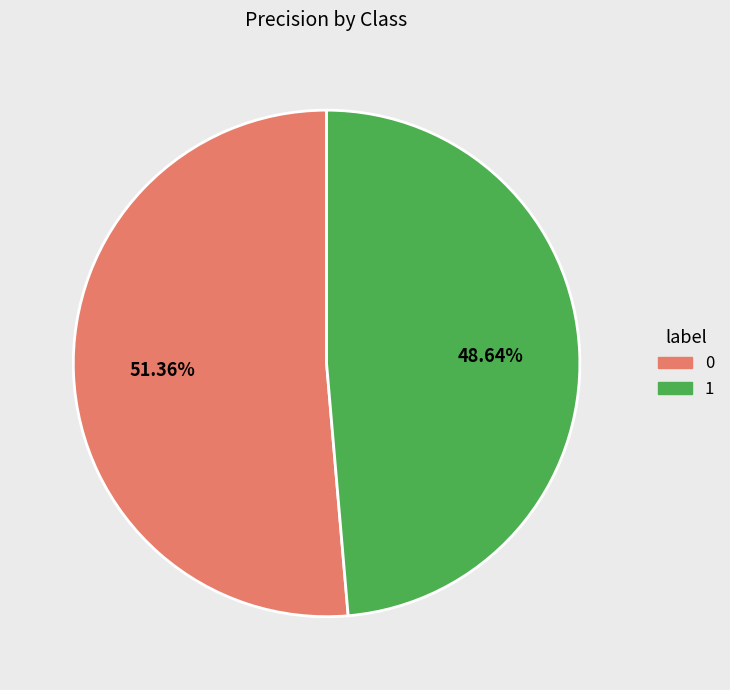

Is 0 the majority of the pie?

Yes